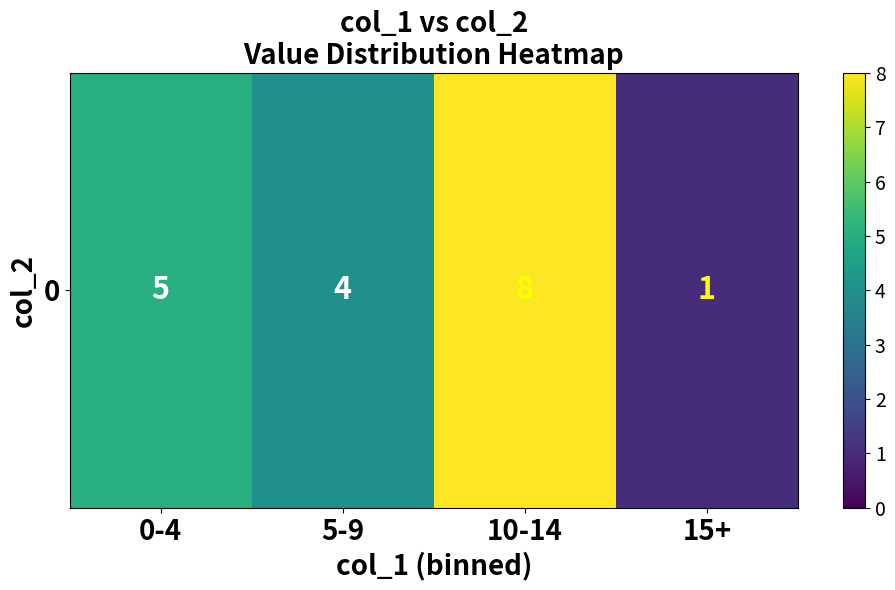

True or false: the data shows 2 at 10-14.

False